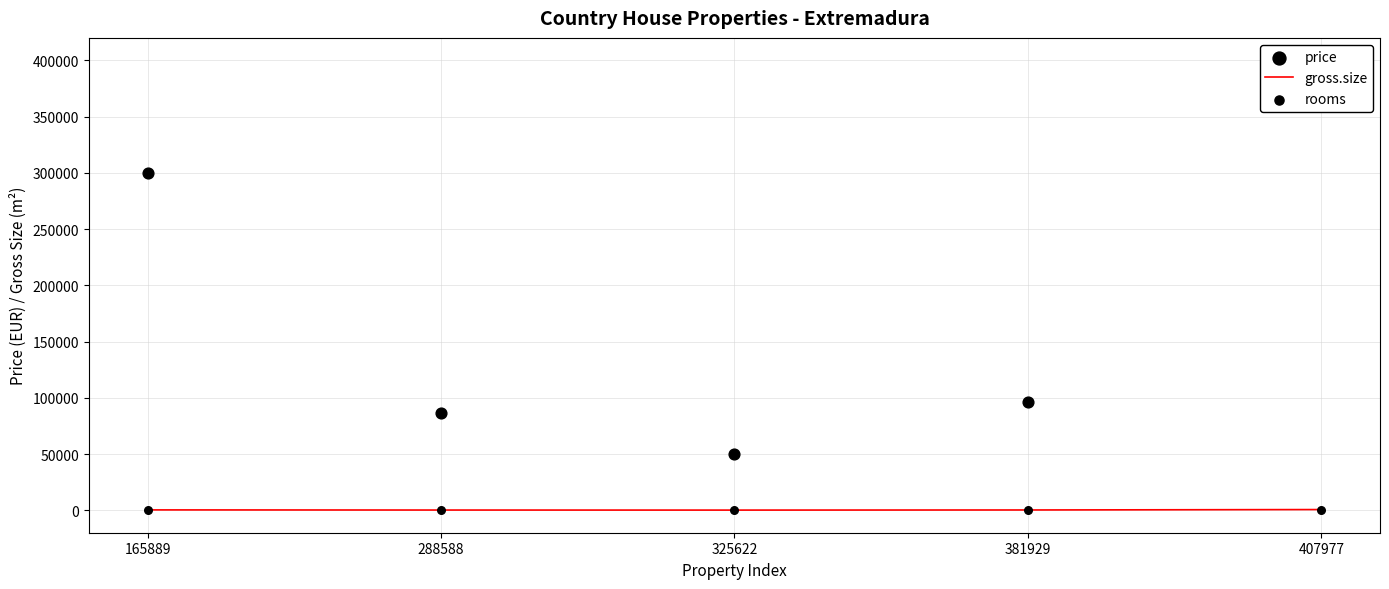

Which series has the widest spread of Y values?

price